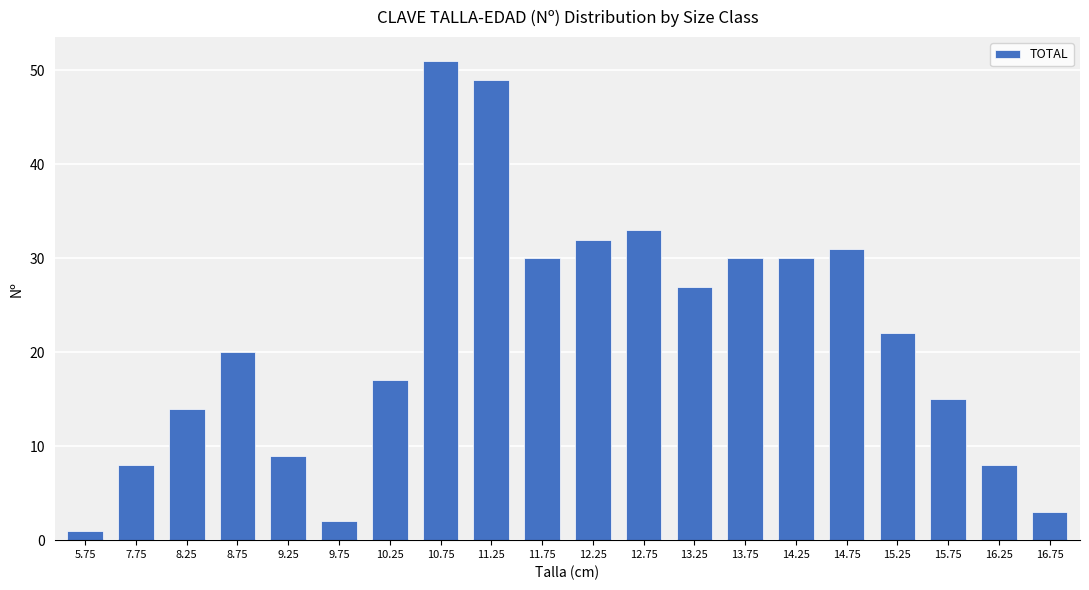

Reading left to right, list all the values displayed in this chart.

1	8	14	20	9	2	17	51	49	30	32	33	27	30	30	31	22	15	8	3